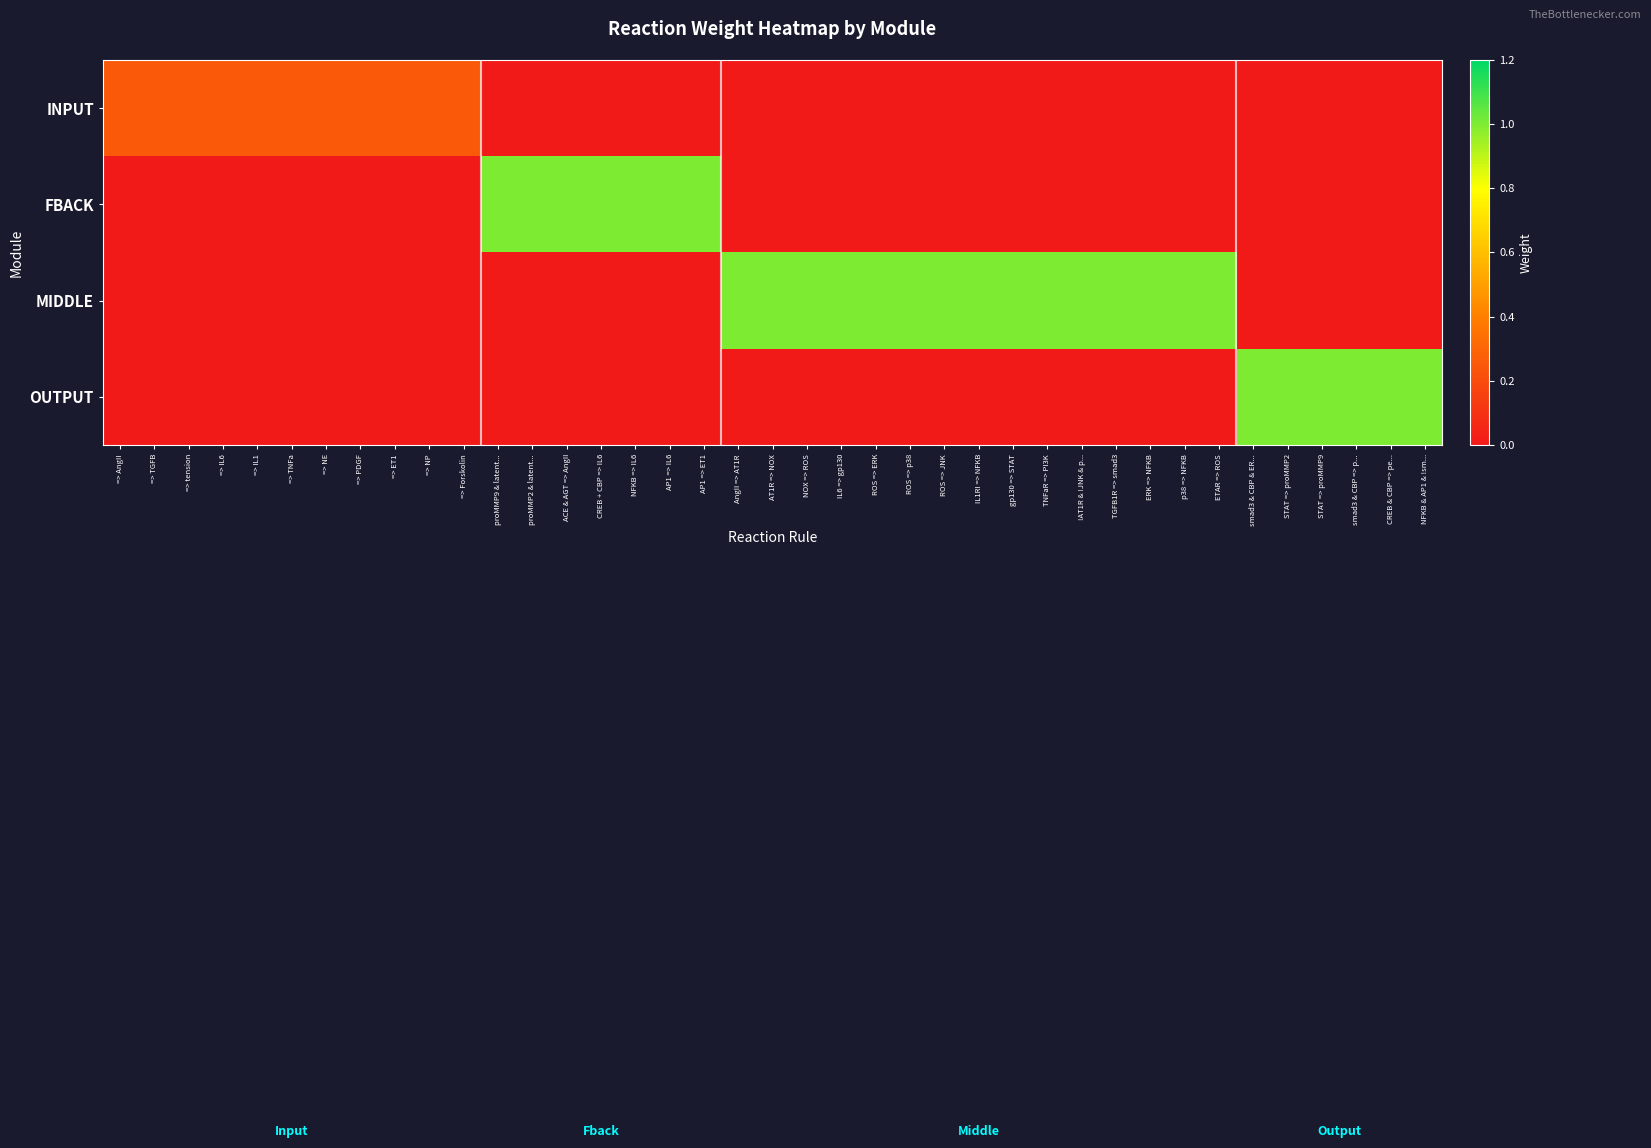

Reading right to left, extract all data points from this chart.

INPUT: NFKB & AP1 & !sm...=0.0	CREB & CBP => pe...=0.0	smad3 & CBP => p...=0.0	STAT => proMMP9=0.0	STAT => proMMP2=0.0	smad3 & CBP & ER...=0.0	ETAR => ROS=0.0	p38 => NFKB=0.0	ERK => NFKB=0.0	TGFB1R => smad3=0.0	!AT1R & !JNK & p...=0.0	TNFaR => PI3K=0.0	gp130 => STAT=0.0	IL1RI => NFKB=0.0	ROS => JNK=0.0	ROS => p38=0.0	ROS => ERK=0.0	IL6 => gp130=0.0	NOX => ROS=0.0	AT1R => NOX=0.0	AngII => AT1R=0.0	AP1 => ET1=0.0	AP1 => IL6=0.0	NFKB => IL6=0.0	CREB + CBP => IL6=0.0	ACE & AGT => AngII=0.0	proMMP2 & latent...=0.0	proMMP9 & latent...=0.0	=> Forskolin=0.2	=> NP=0.2	=> ET1=0.2	=> PDGF=0.2	=> NE=0.2	=> TNFa=0.2	=> IL1=0.2	=> IL6=0.2	=> tension=0.2	=> TGFB=0.2	=> AngII=0.2
FBACK: NFKB & AP1 & !sm...=0.0	CREB & CBP => pe...=0.0	smad3 & CBP => p...=0.0	STAT => proMMP9=0.0	STAT => proMMP2=0.0	smad3 & CBP & ER...=0.0	ETAR => ROS=0.0	p38 => NFKB=0.0	ERK => NFKB=0.0	TGFB1R => smad3=0.0	!AT1R & !JNK & p...=0.0	TNFaR => PI3K=0.0	gp130 => STAT=0.0	IL1RI => NFKB=0.0	ROS => JNK=0.0	ROS => p38=0.0	ROS => ERK=0.0	IL6 => gp130=0.0	NOX => ROS=0.0	AT1R => NOX=0.0	AngII => AT1R=0.0	AP1 => ET1=1.0	AP1 => IL6=1.0	NFKB => IL6=1.0	CREB + CBP => IL6=1.0	ACE & AGT => AngII=1.0	proMMP2 & latent...=1.0	proMMP9 & latent...=1.0	=> Forskolin=0.0	=> NP=0.0	=> ET1=0.0	=> PDGF=0.0	=> NE=0.0	=> TNFa=0.0	=> IL1=0.0	=> IL6=0.0	=> tension=0.0	=> TGFB=0.0	=> AngII=0.0
MIDDLE: NFKB & AP1 & !sm...=0.0	CREB & CBP => pe...=0.0	smad3 & CBP => p...=0.0	STAT => proMMP9=0.0	STAT => proMMP2=0.0	smad3 & CBP & ER...=0.0	ETAR => ROS=1.0	p38 => NFKB=1.0	ERK => NFKB=1.0	TGFB1R => smad3=1.0	!AT1R & !JNK & p...=1.0	TNFaR => PI3K=1.0	gp130 => STAT=1.0	IL1RI => NFKB=1.0	ROS => JNK=1.0	ROS => p38=1.0	ROS => ERK=1.0	IL6 => gp130=1.0	NOX => ROS=1.0	AT1R => NOX=1.0	AngII => AT1R=1.0	AP1 => ET1=0.0	AP1 => IL6=0.0	NFKB => IL6=0.0	CREB + CBP => IL6=0.0	ACE & AGT => AngII=0.0	proMMP2 & latent...=0.0	proMMP9 & latent...=0.0	=> Forskolin=0.0	=> NP=0.0	=> ET1=0.0	=> PDGF=0.0	=> NE=0.0	=> TNFa=0.0	=> IL1=0.0	=> IL6=0.0	=> tension=0.0	=> TGFB=0.0	=> AngII=0.0
OUTPUT: NFKB & AP1 & !sm...=1.0	CREB & CBP => pe...=1.0	smad3 & CBP => p...=1.0	STAT => proMMP9=1.0	STAT => proMMP2=1.0	smad3 & CBP & ER...=1.0	ETAR => ROS=0.0	p38 => NFKB=0.0	ERK => NFKB=0.0	TGFB1R => smad3=0.0	!AT1R & !JNK & p...=0.0	TNFaR => PI3K=0.0	gp130 => STAT=0.0	IL1RI => NFKB=0.0	ROS => JNK=0.0	ROS => p38=0.0	ROS => ERK=0.0	IL6 => gp130=0.0	NOX => ROS=0.0	AT1R => NOX=0.0	AngII => AT1R=0.0	AP1 => ET1=0.0	AP1 => IL6=0.0	NFKB => IL6=0.0	CREB + CBP => IL6=0.0	ACE & AGT => AngII=0.0	proMMP2 & latent...=0.0	proMMP9 & latent...=0.0	=> Forskolin=0.0	=> NP=0.0	=> ET1=0.0	=> PDGF=0.0	=> NE=0.0	=> TNFa=0.0	=> IL1=0.0	=> IL6=0.0	=> tension=0.0	=> TGFB=0.0	=> AngII=0.0